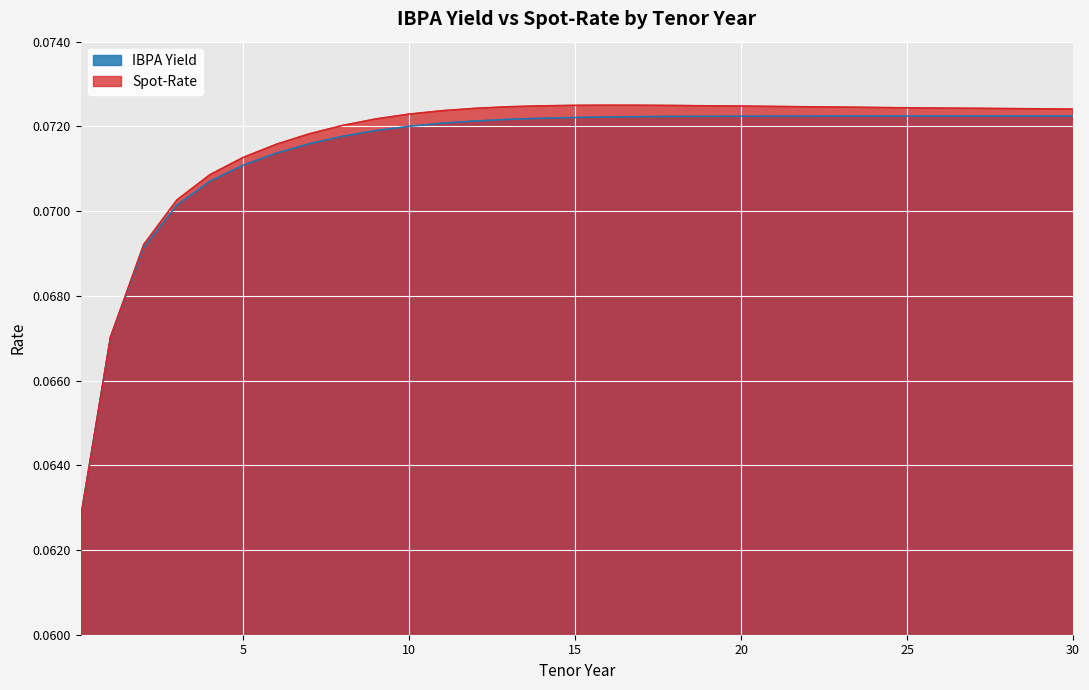

What is the total value across all series at 27?

0.1